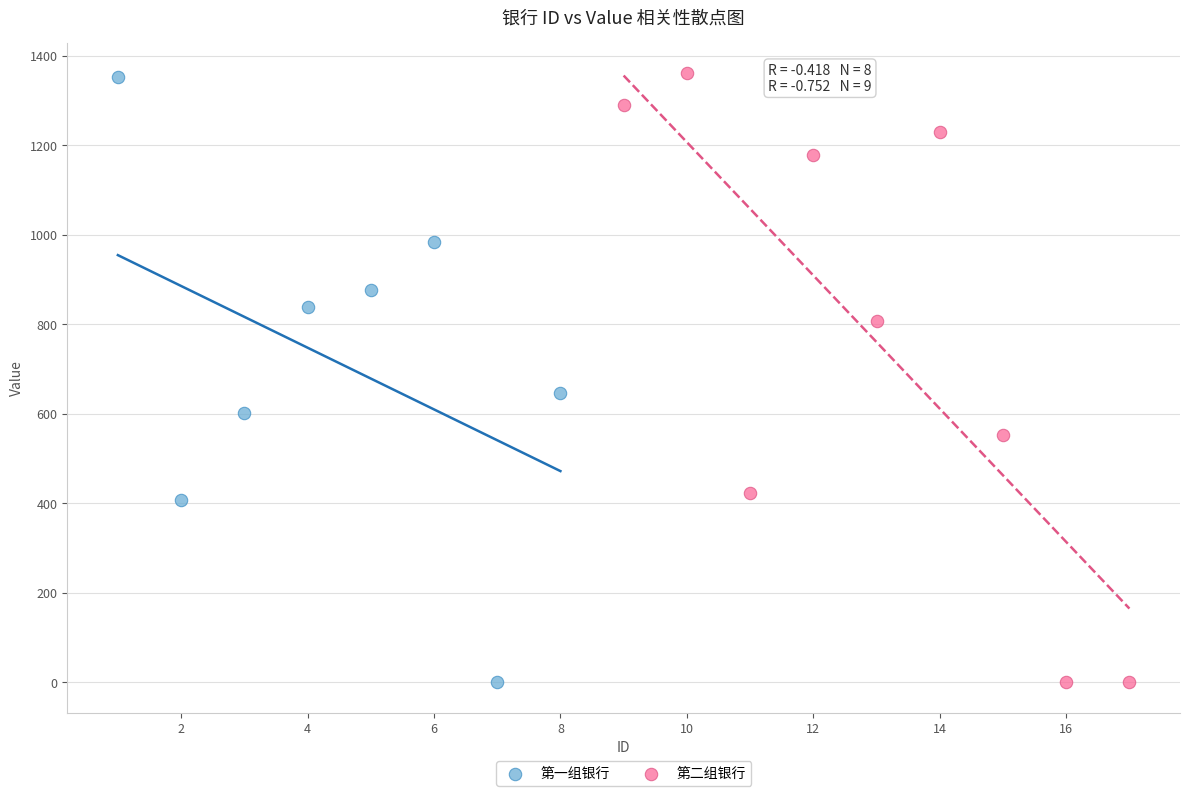

What are all the series names shown in the legend?

第一组银行, 第二组银行